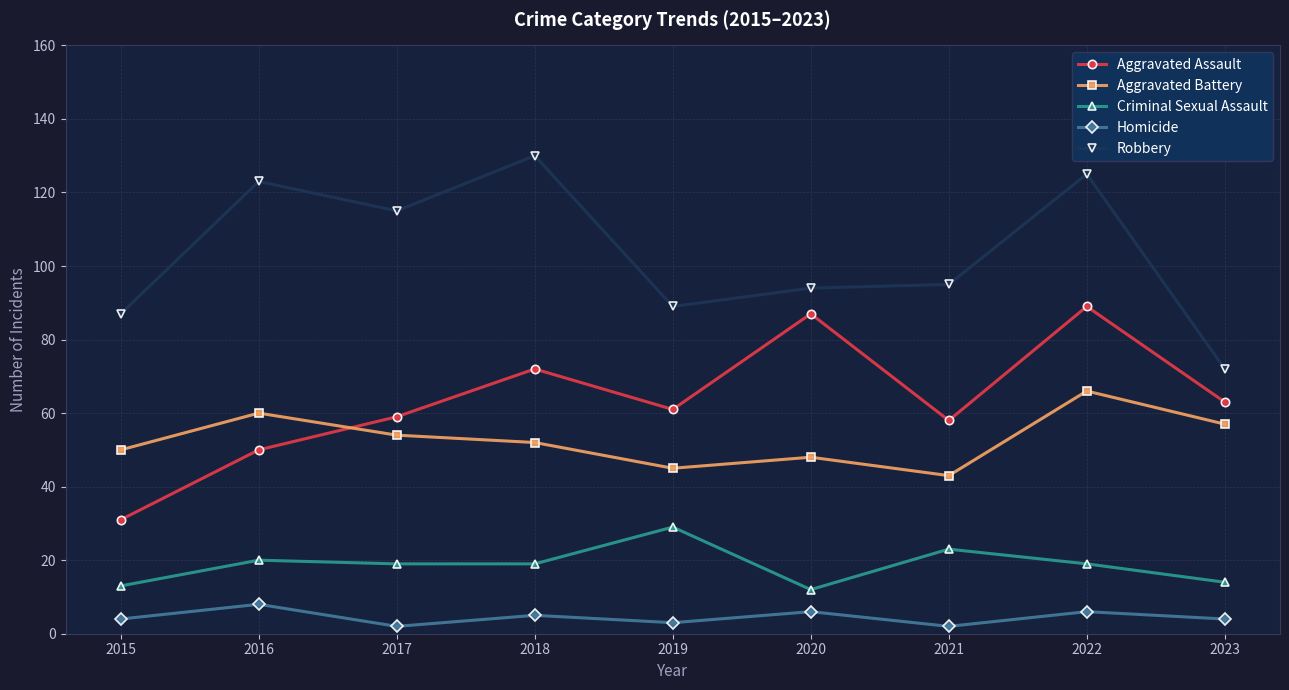

What are all the series names shown in the legend?

Aggravated Assault, Aggravated Battery, Criminal Sexual Assault, Homicide, Robbery